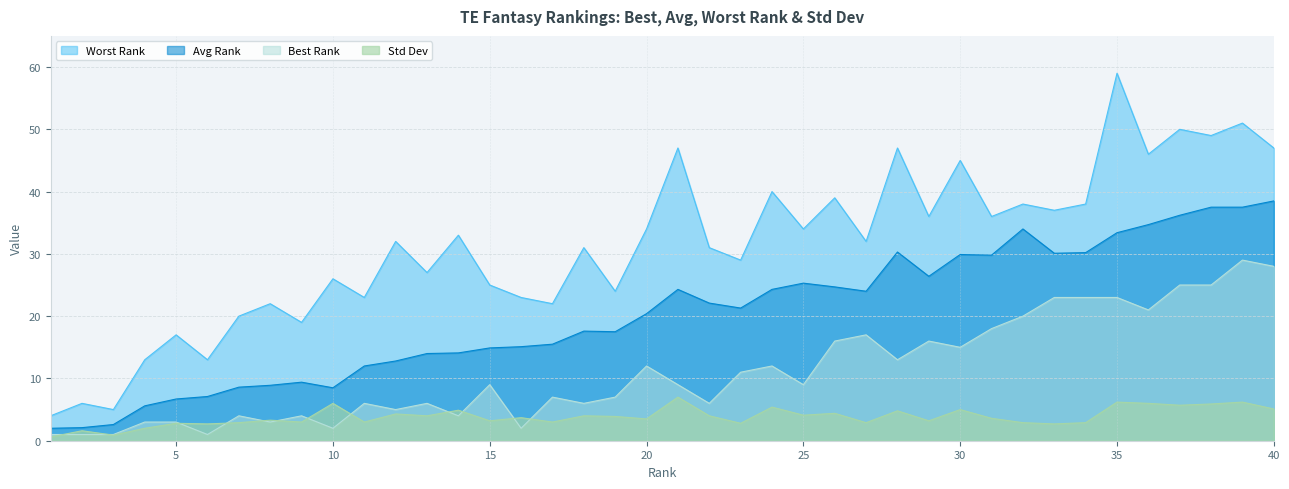

What is the value of the Std Dev point at the 15th from the left?

3.2